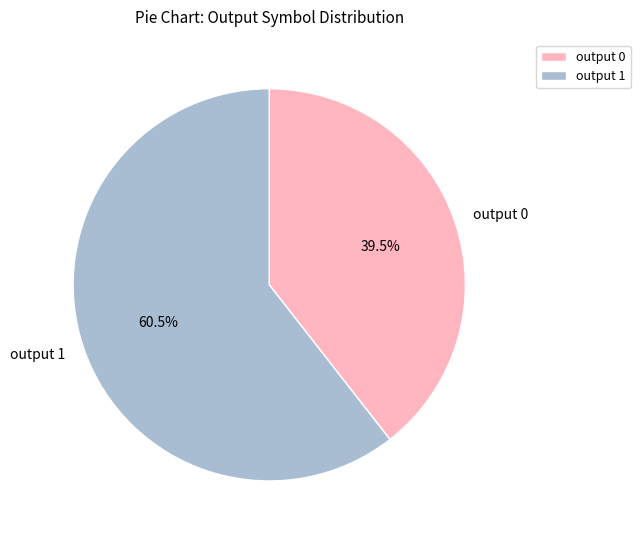

Rank the categories by value from lowest to highest.

output 0, output 1